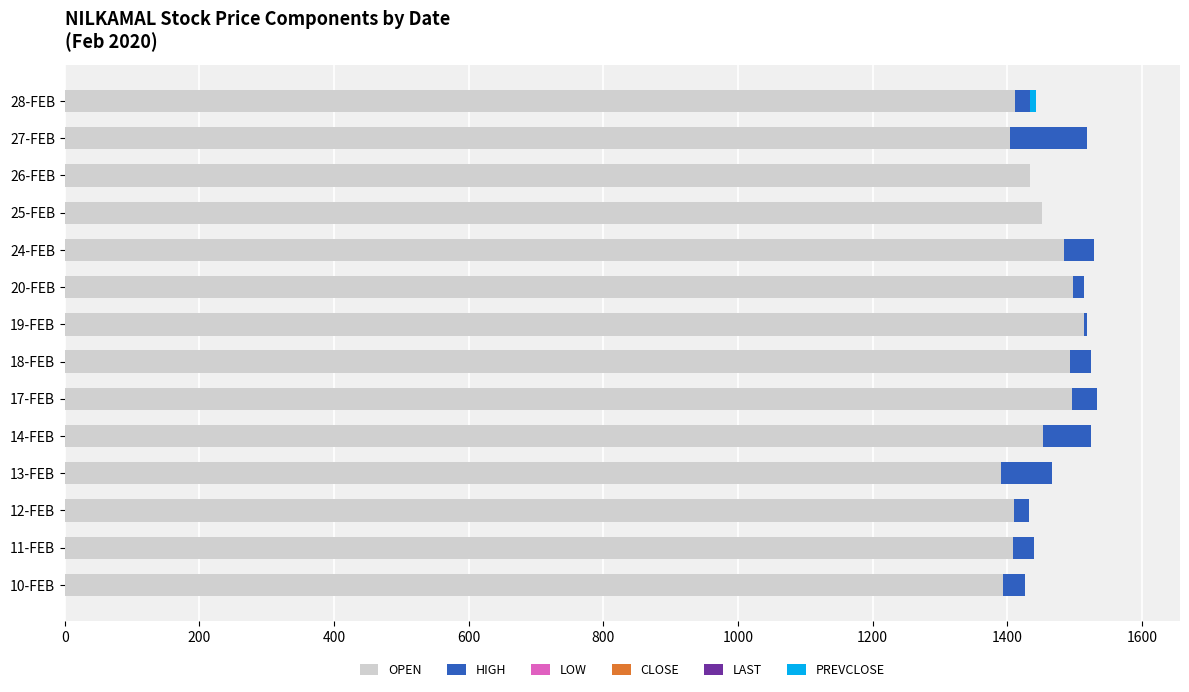

How many categories are shown in the chart?

14